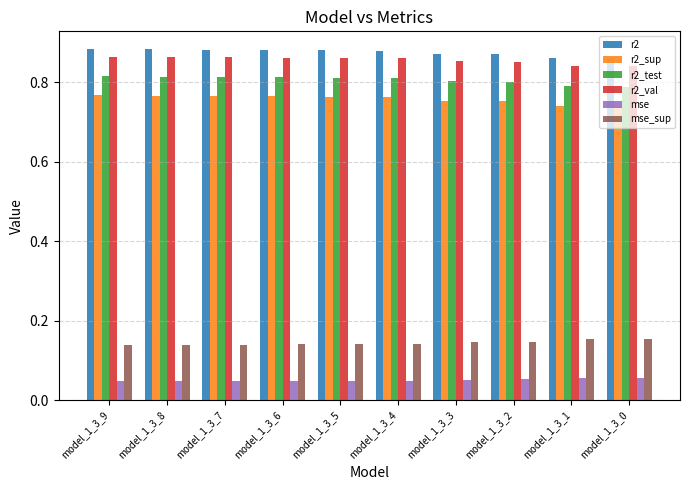

What is the sum of the r2_test values at model_1_3_0 and model_1_3_6?

1.6